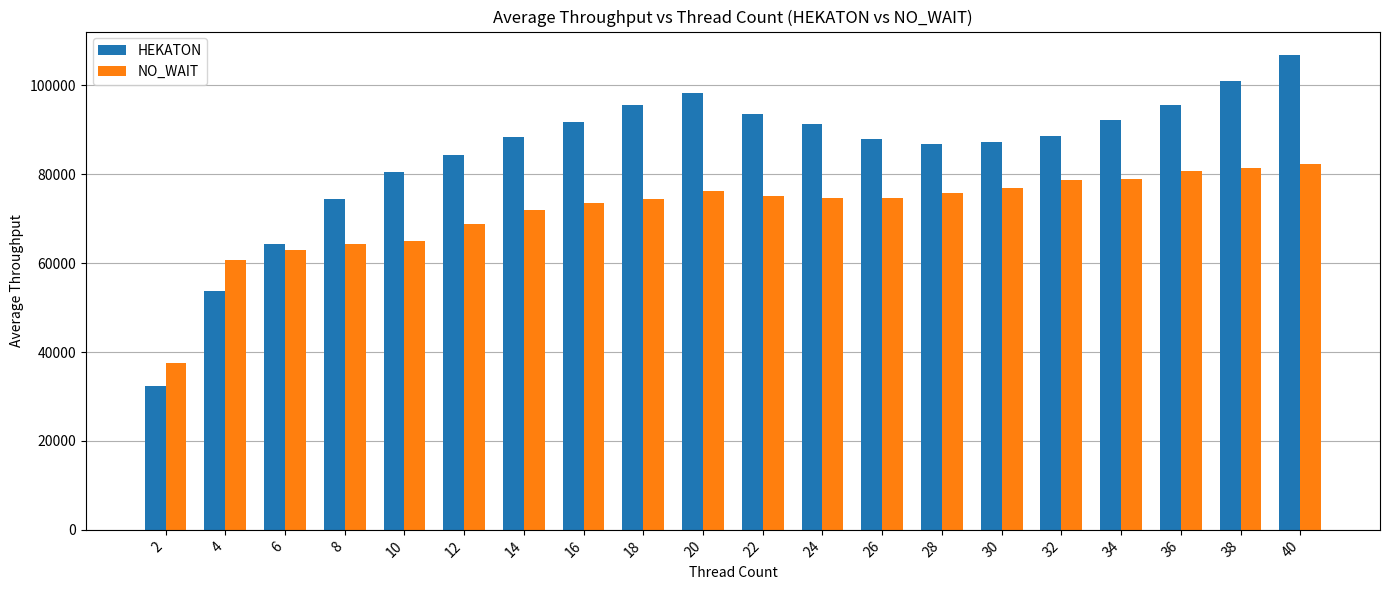

Does the chart contain any negative values?

No